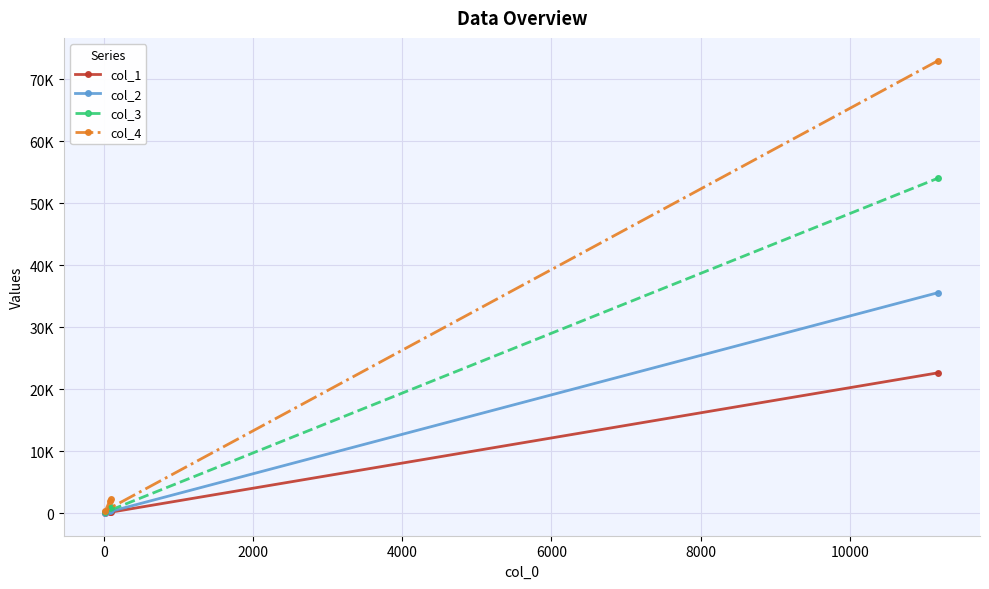

How many values in the col_2 series are below 508?

2